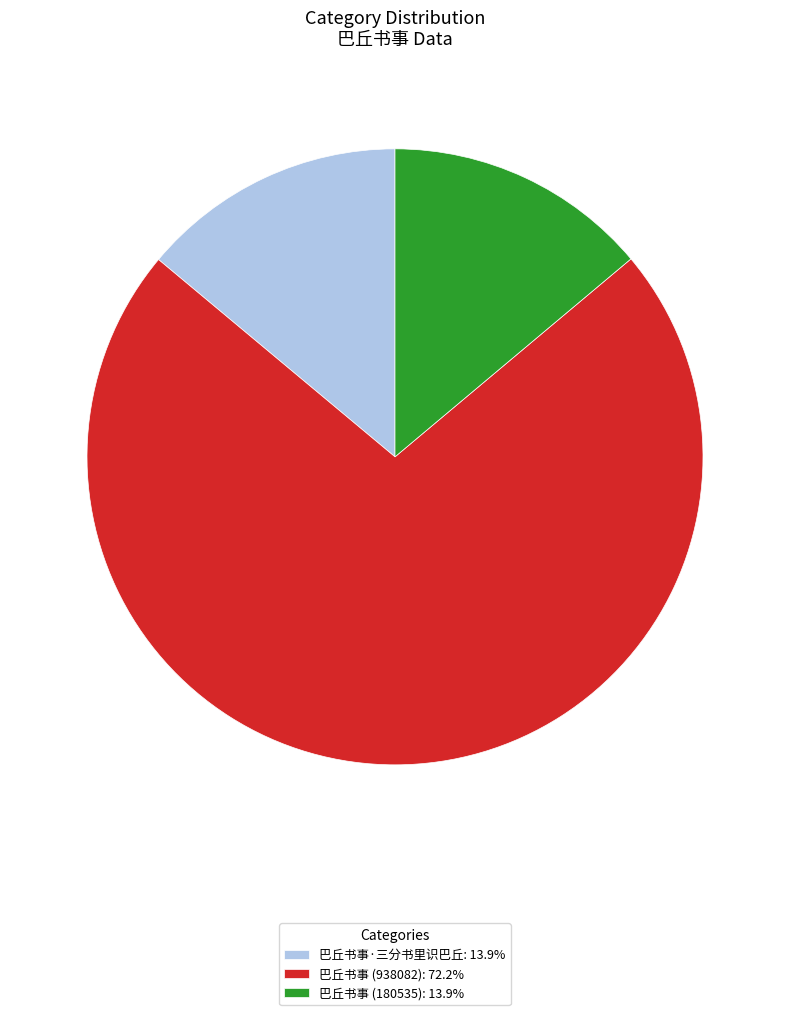

Is the sum of 巴丘书事·三分书里识巴丘: 13.9% and 巴丘书事 (180535): 13.9% greater than half?

No